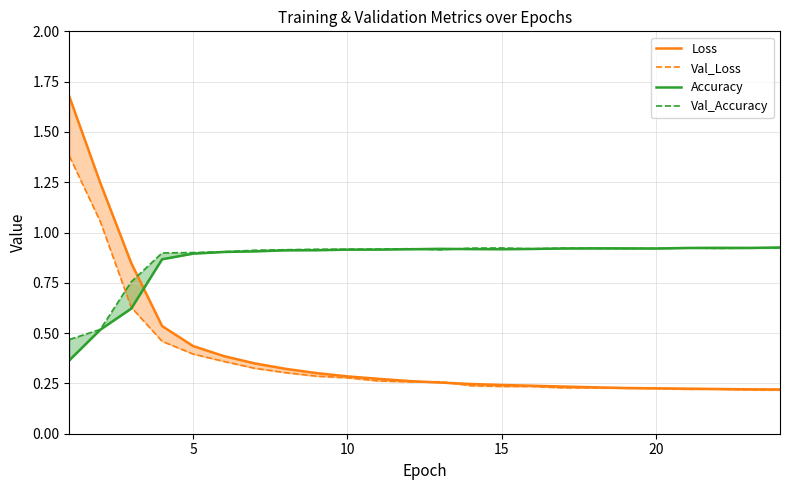

Rank the series at 15 from lowest to highest value.

Val_Loss, Loss, Accuracy, Val_Accuracy